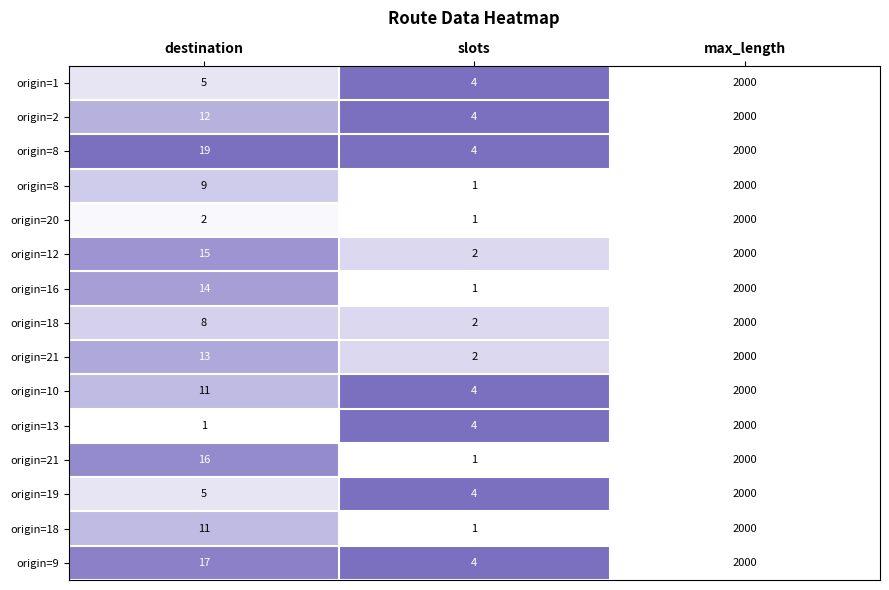

Which category has the lowest value across all series?

max_length